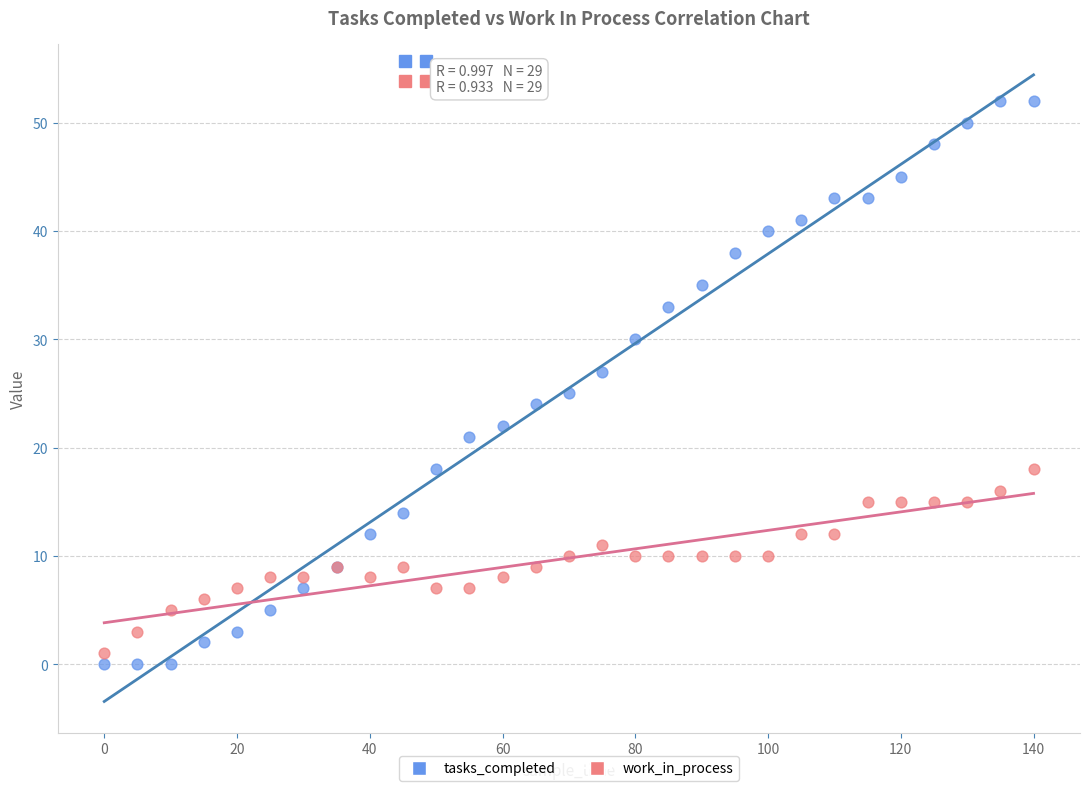

Which series has the largest Y range (max minus min)?

tasks_completed